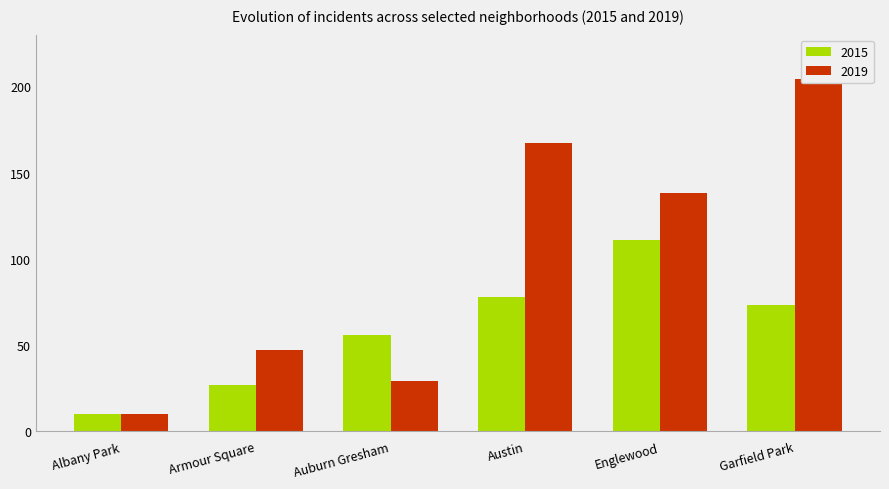

What is the total value across all series at Garfield Park?

277